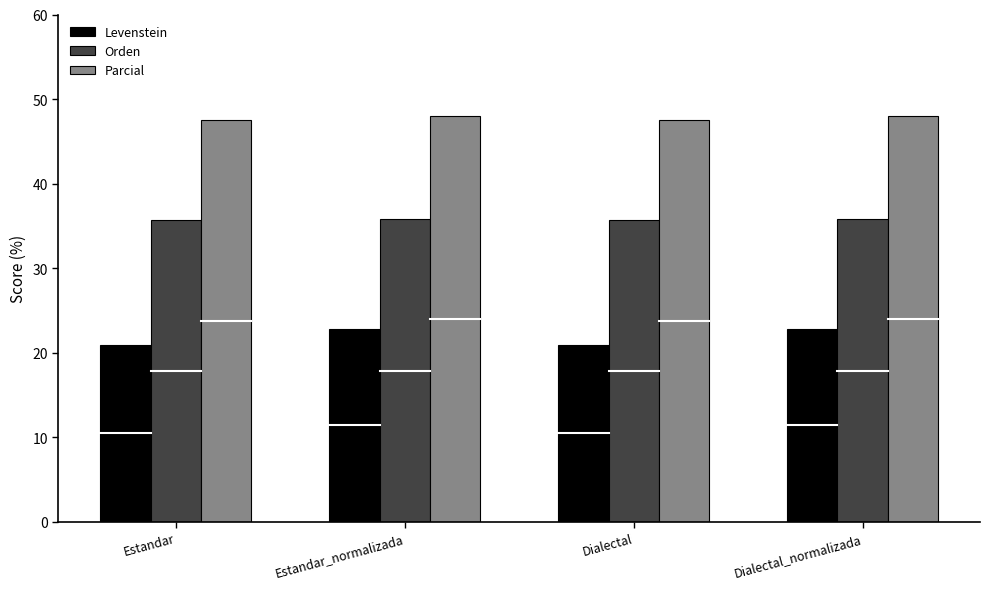

What is the difference between the Levenstein values at Estandar and Dialectal_normalizada?

1.9